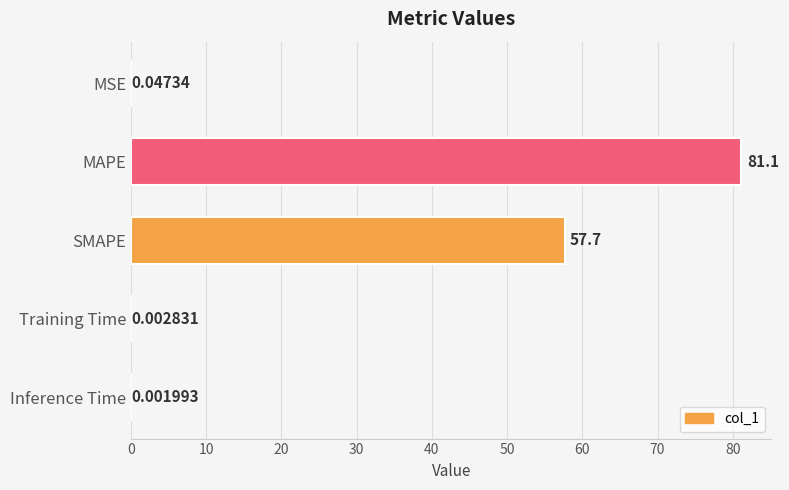

Which label corresponds to the largest value in the chart?

MAPE